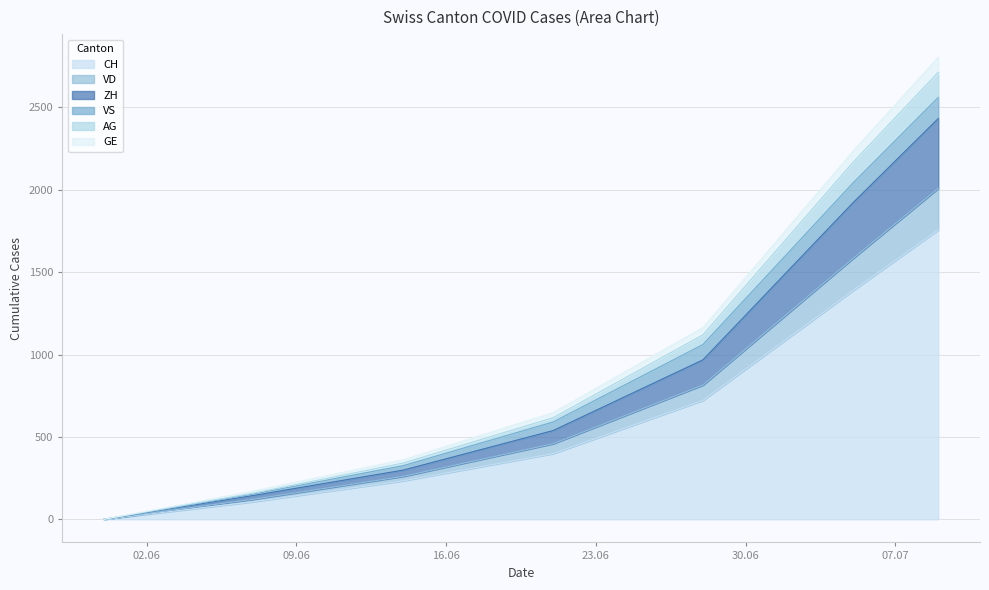

What is the highest value of the CH series?

1757